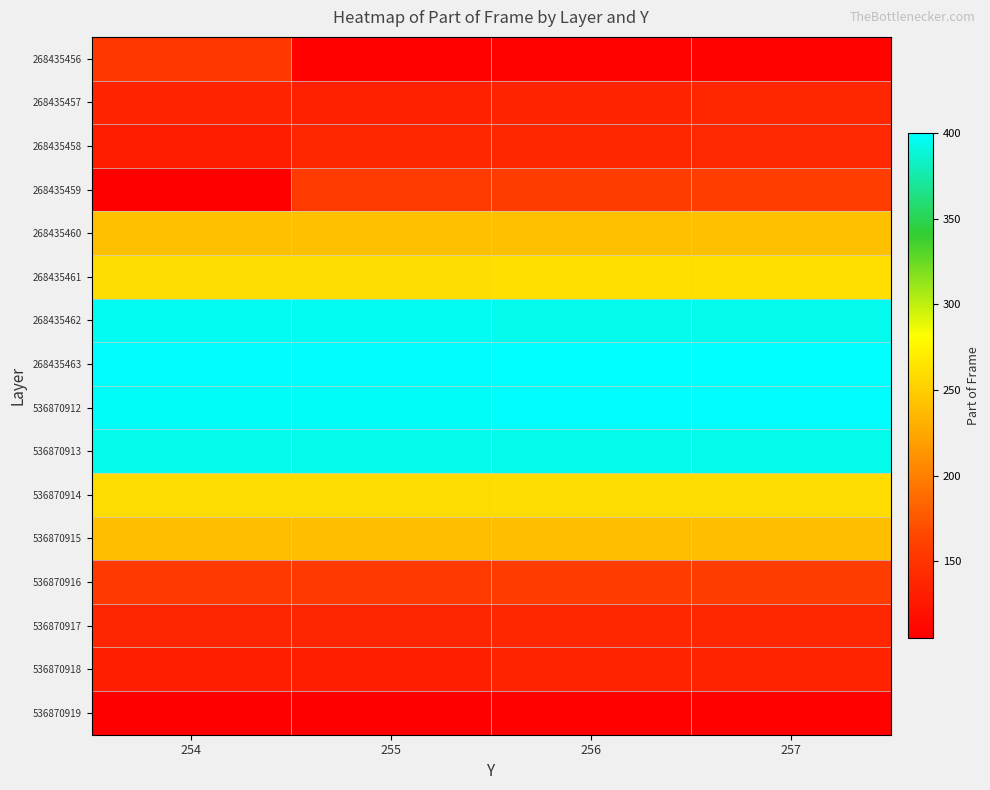

What is the total value across all series at 255?

3650